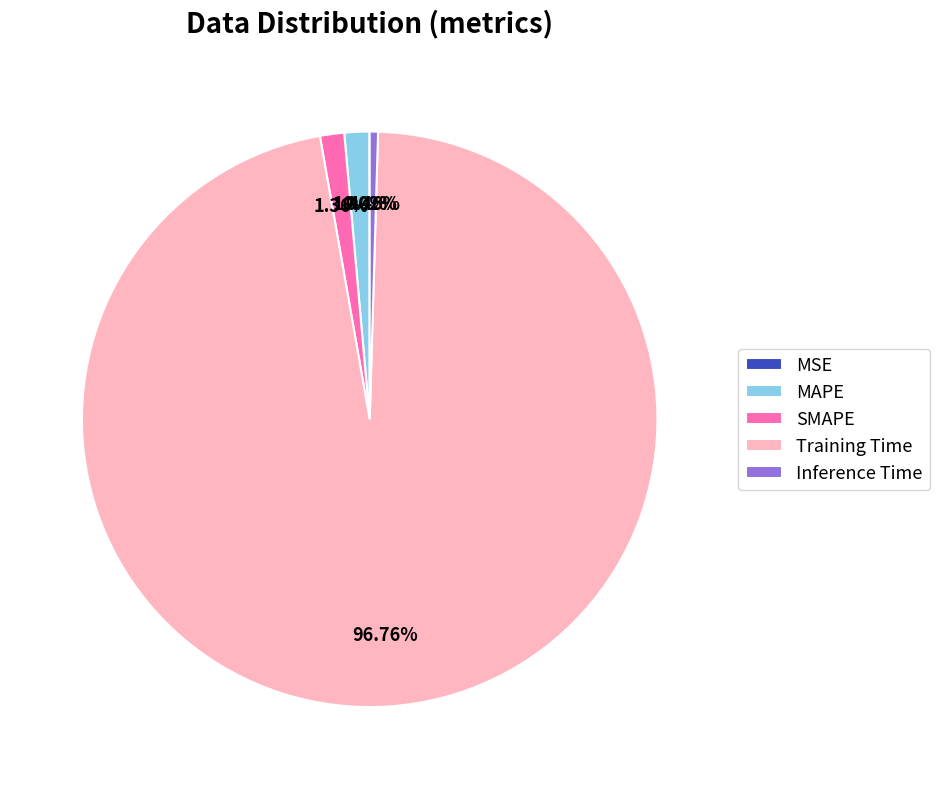

Does Training Time represent more than half of the total?

Yes